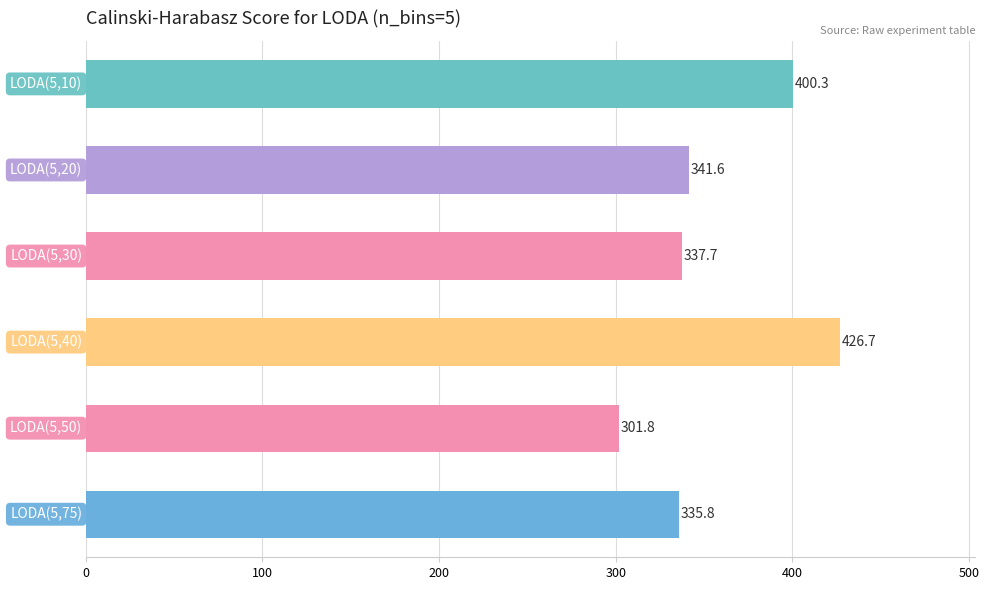

What is the average value?

357.3